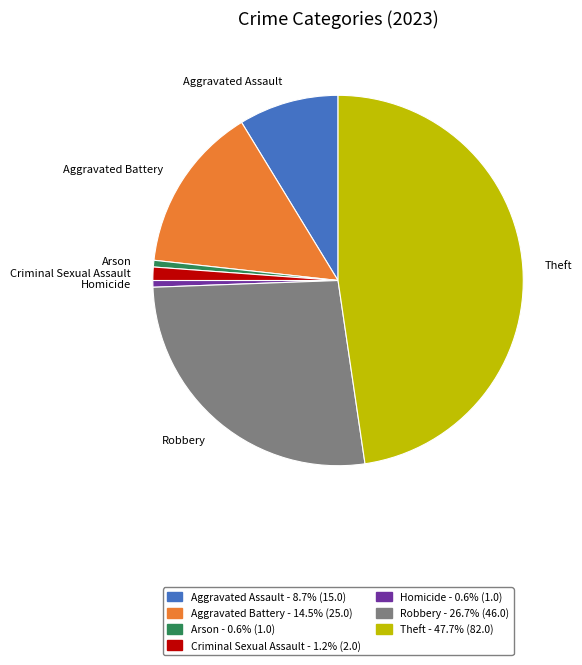

Between Criminal Sexual Assault and Homicide, which is larger?

Criminal Sexual Assault